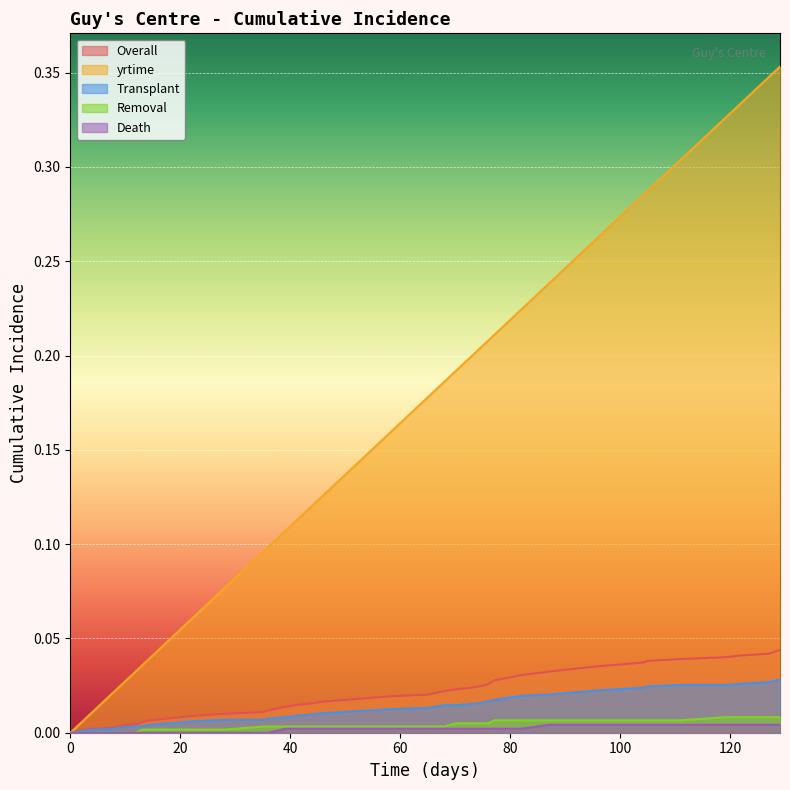

What is the maximum value shown in the chart?

0.4